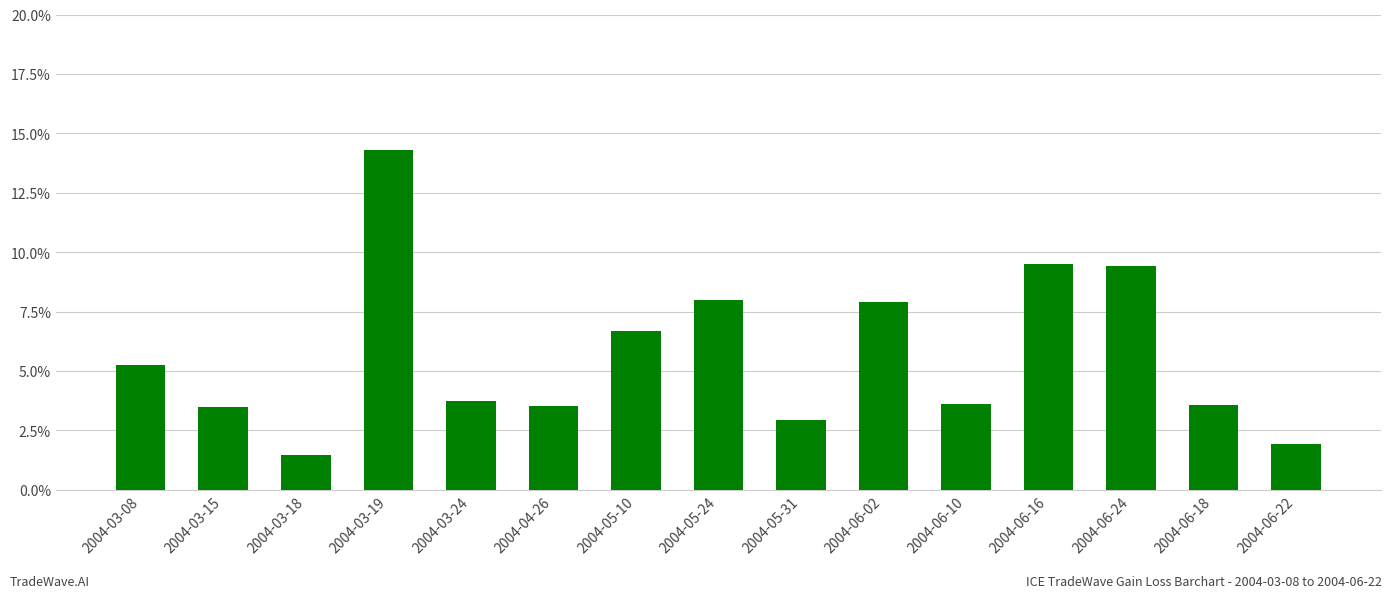

Between 2004-05-24 and 2004-05-31, which is larger?

2004-05-24